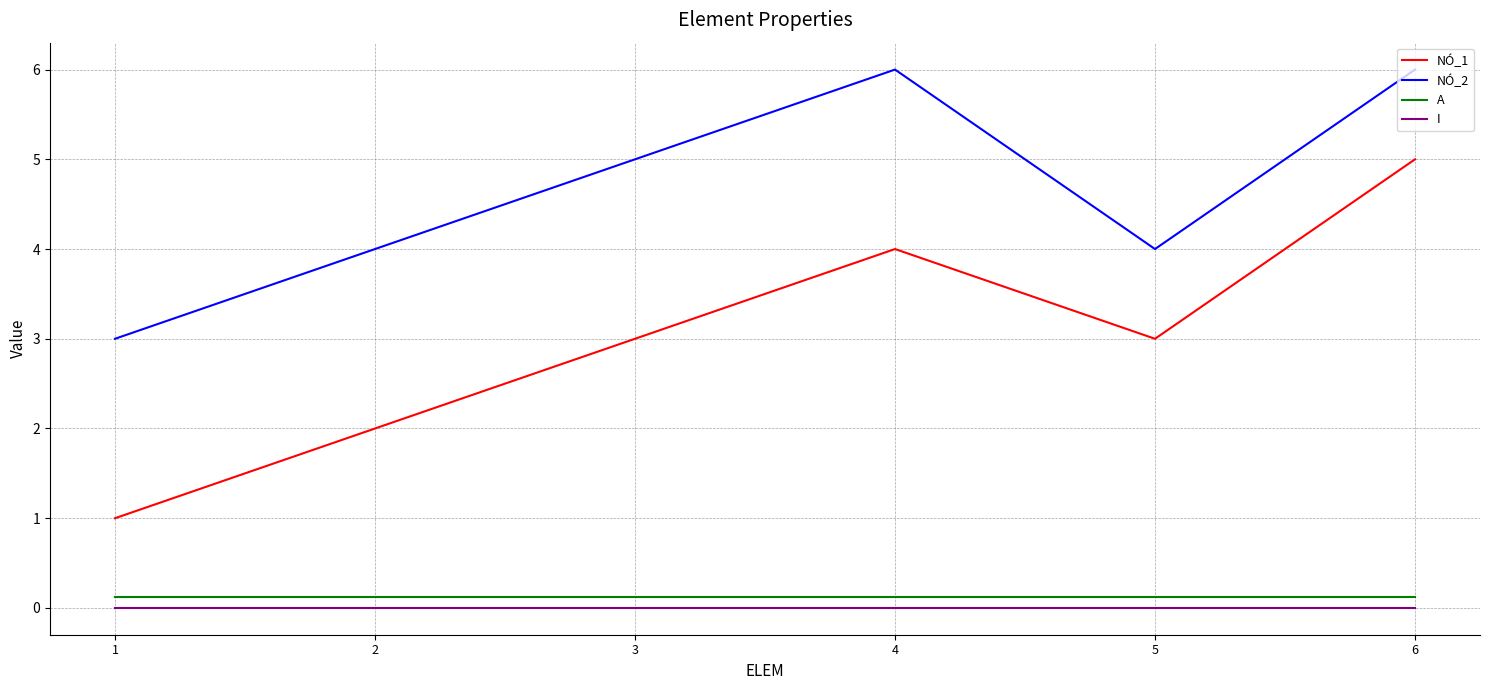

True or false: NÓ_1 and I cross at least once.

False